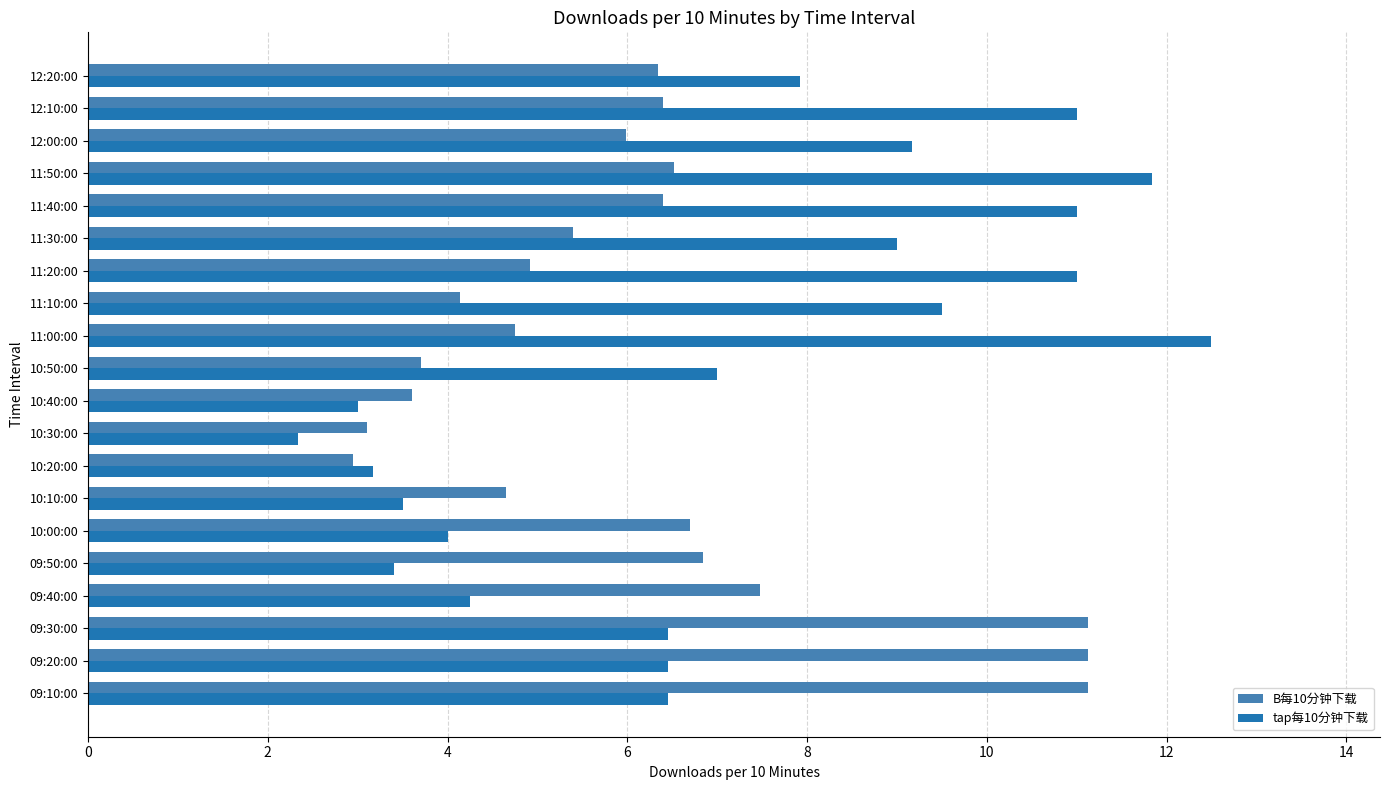

What is the sum of all B每10分钟下载 values?

123.2